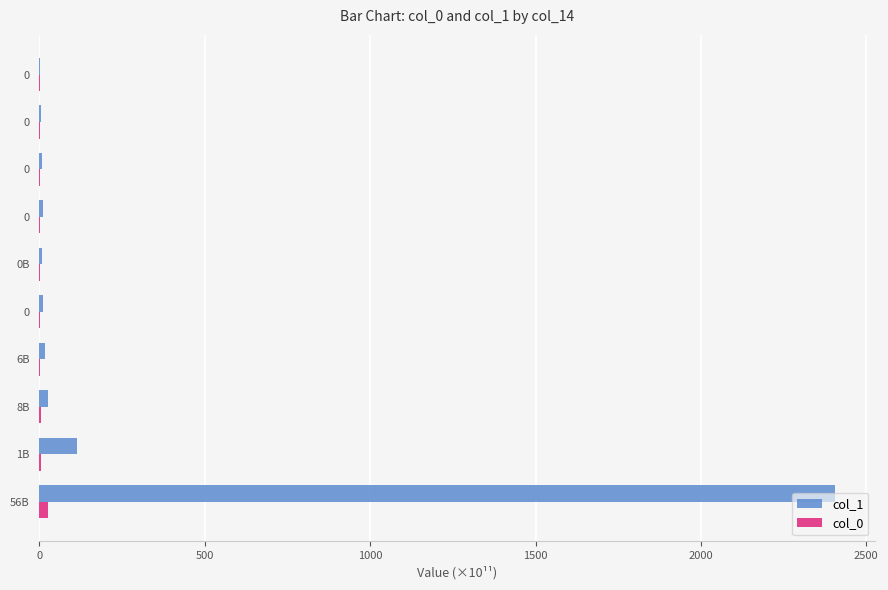

Reading left to right, list all the values displayed in this chart.

col_1: 2405.2	113.5	26.6	17.2	10.1	9.1	10.6	7.1	4.0	3.3
col_0: 26.8	5.1	6.1	2.6	1.6	2.1	1.7	1.1	1.0	0.7